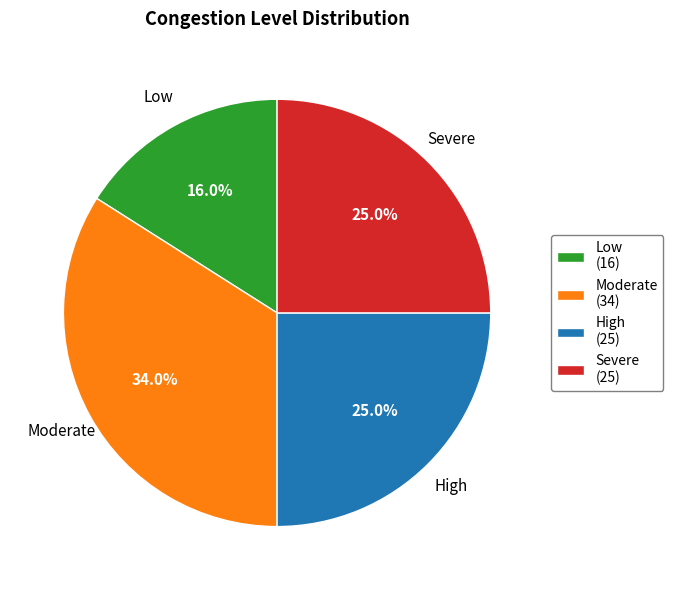

Which slice is the smallest?

Low